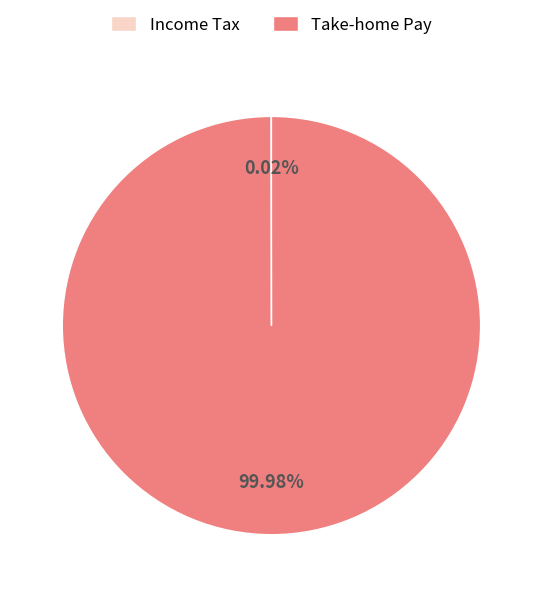

Which category has the biggest portion of the pie?

Take-home Pay